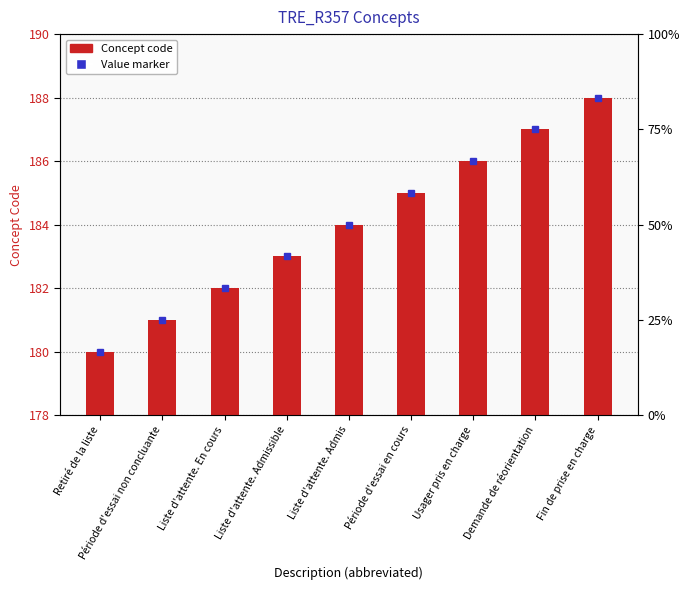

What is the value of the 5th bar from the left?

184